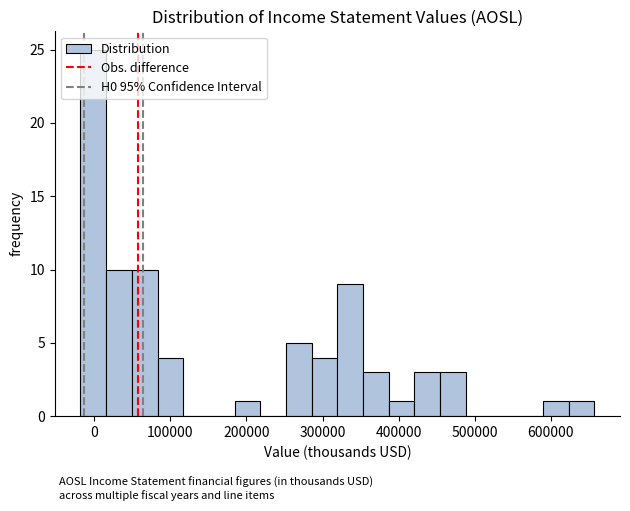

Around what value on the x-axis is the tallest bar? Give the approximate position of its centre, as read against the axis.

0